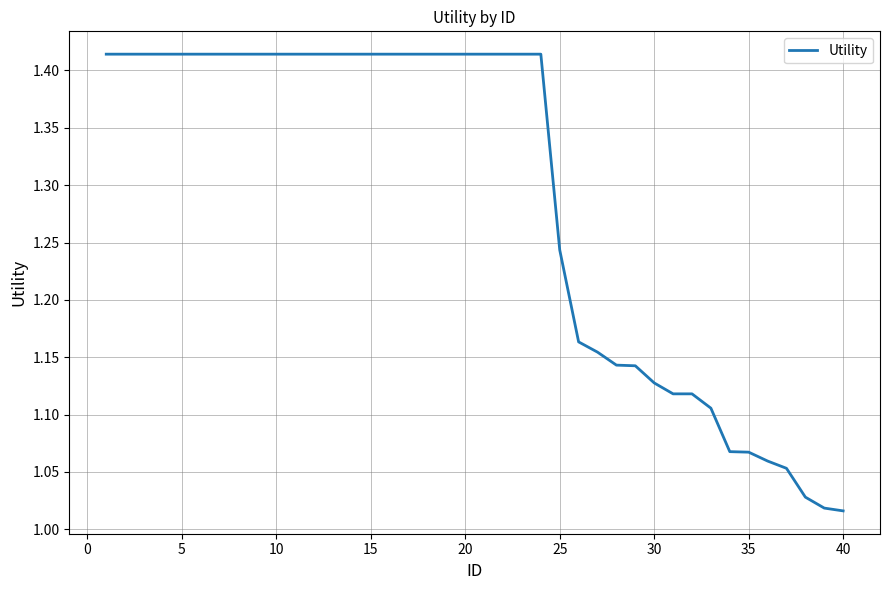

What is the difference between the maximum and minimum values?

0.4